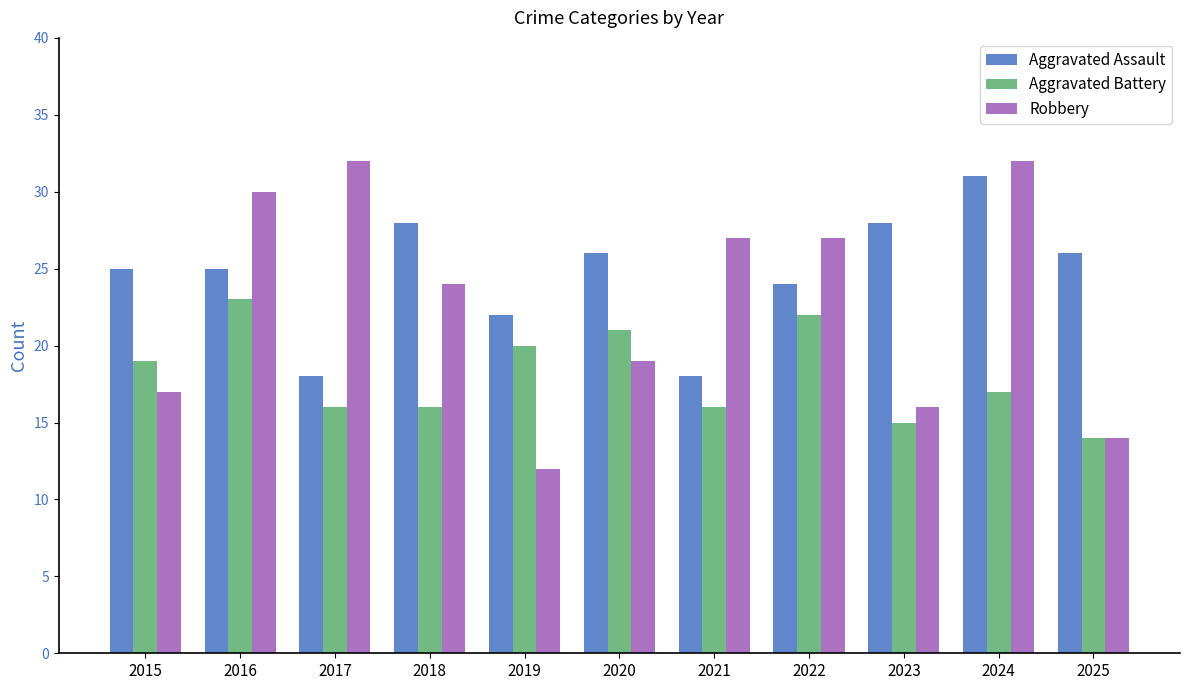

How many bars are there in each group?

3